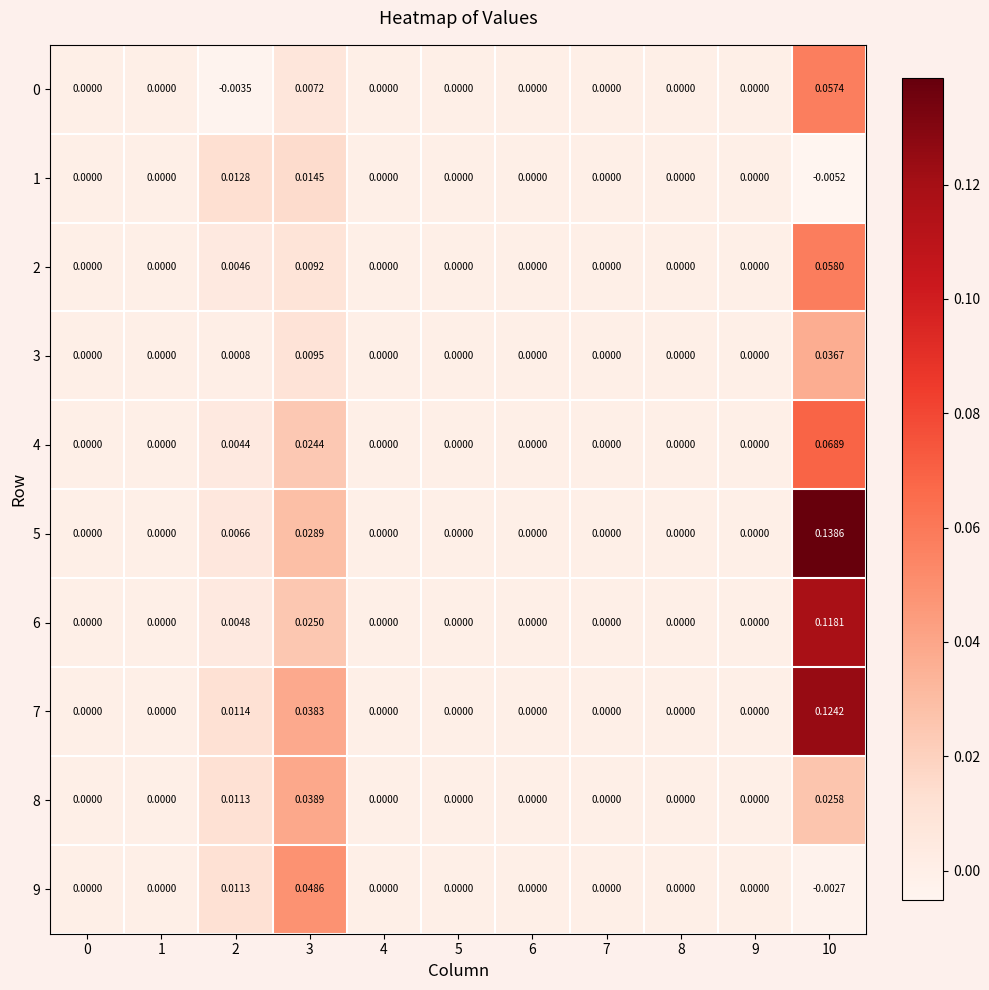

How many values in 0 are below zero?

1